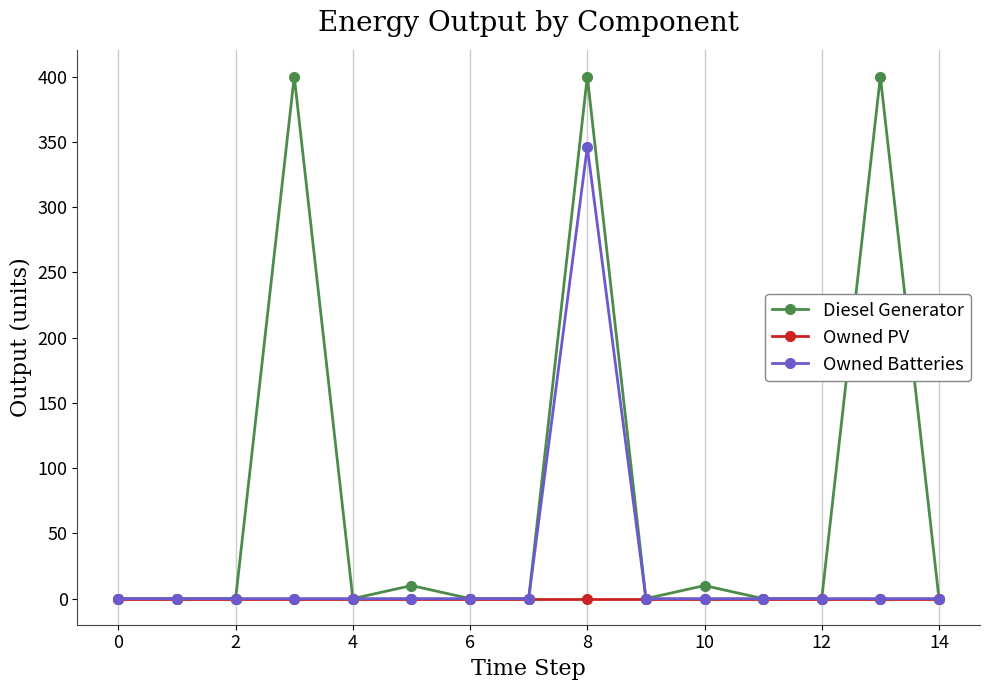

Rank the series by their average value, from lowest to highest.

Owned PV, Owned Batteries, Diesel Generator